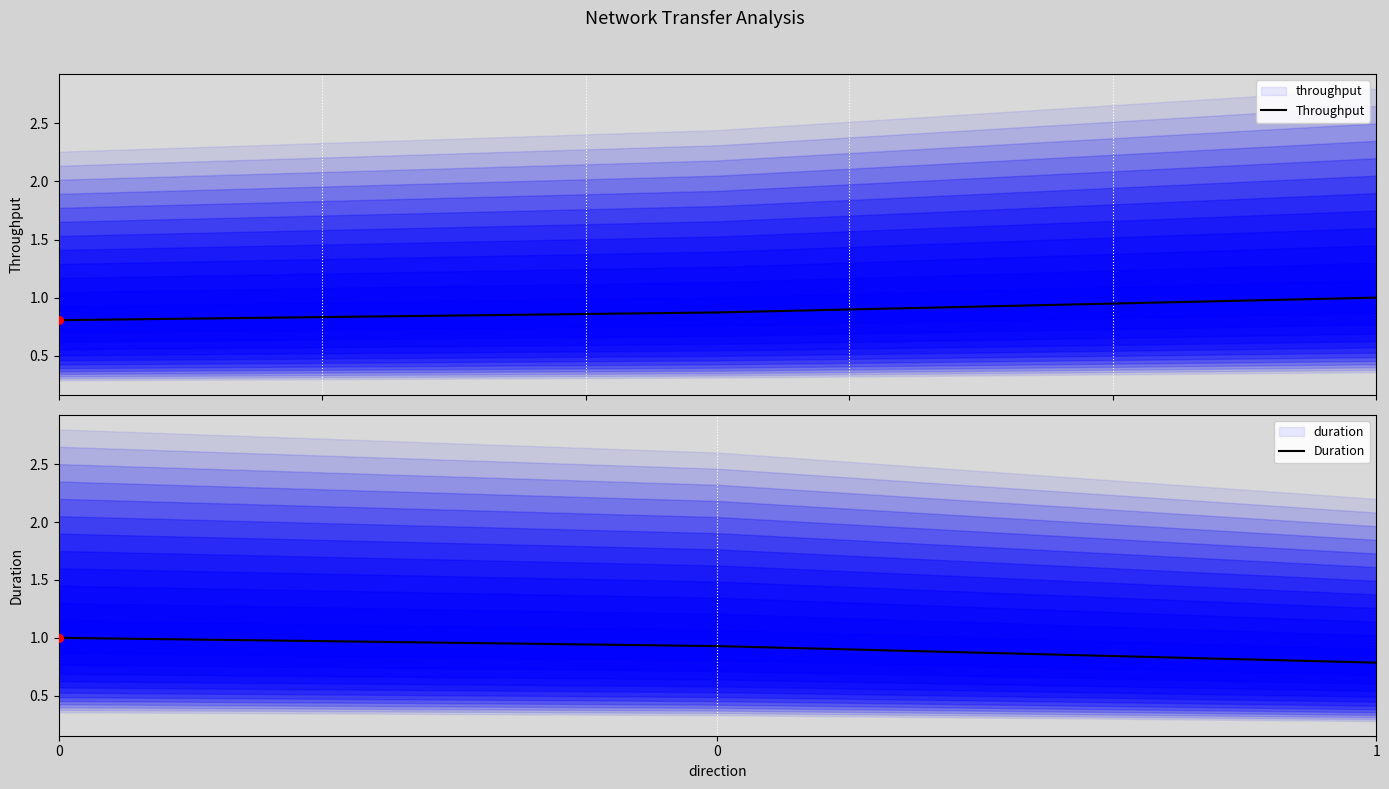

Which series reaches the maximum Y coordinate?

Throughput